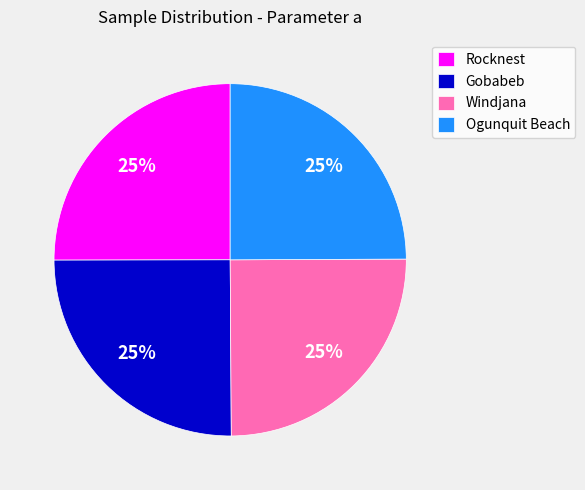

True or false: Windjana accounts for 25% of the total.

True